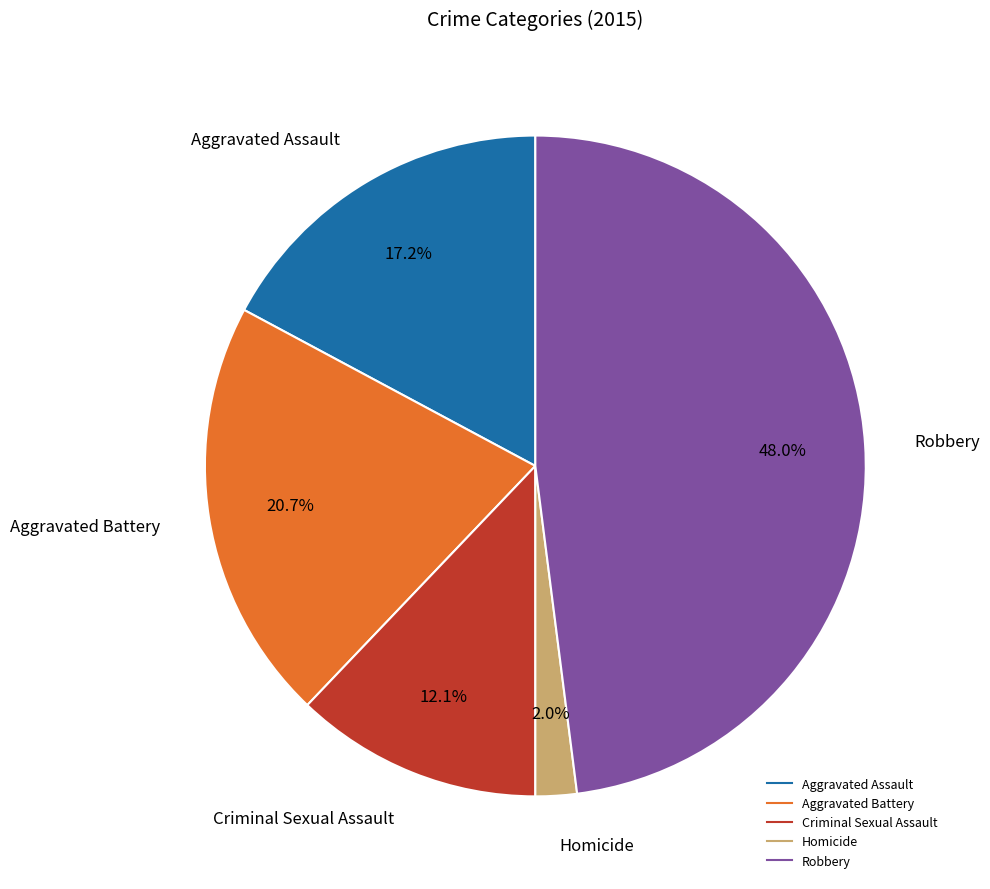

To the nearest percent, what is the difference between the Aggravated Assault and Robbery slice percentages?

31%